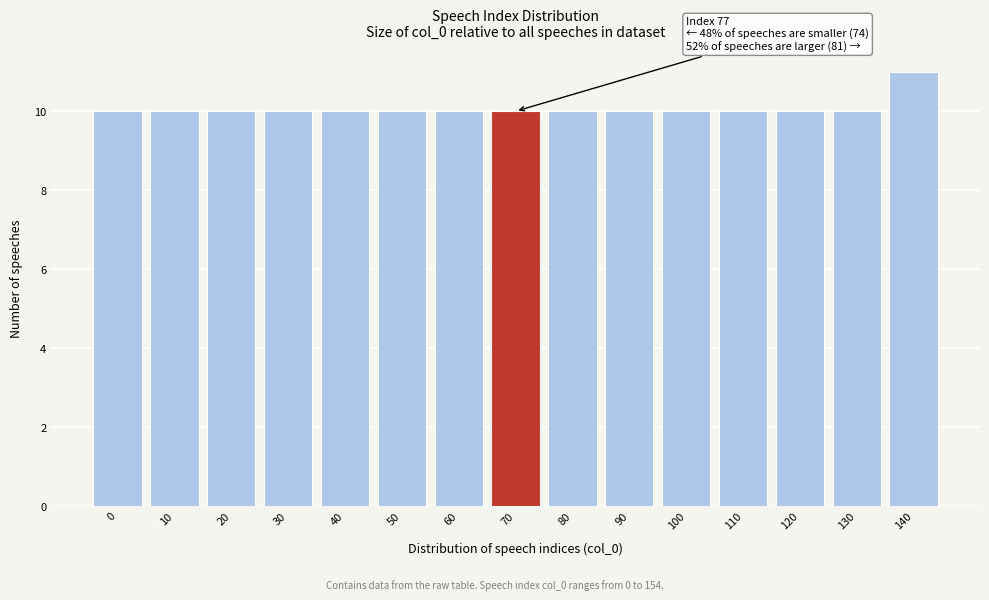

Reading left to right, what are all the values shown in this chart?

0=10	10=10	20=10	30=10	40=10	50=10	60=10	70=10	80=10	90=10	100=10	110=10	120=10	130=10	140=11